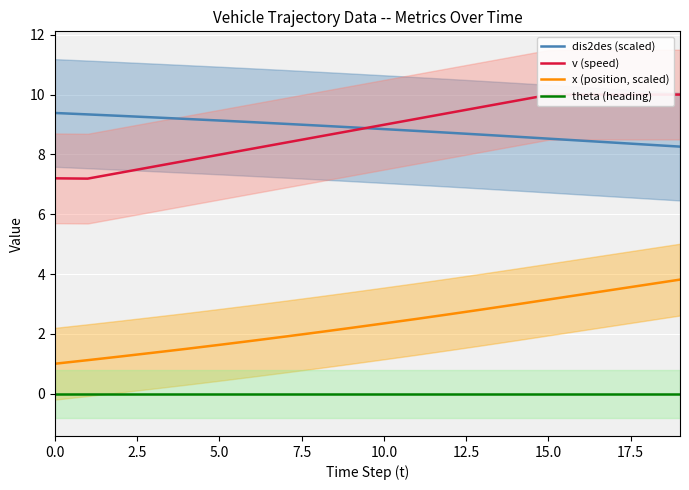

True or false: x (position, scaled) and dis2des (scaled) cross at least once.

False